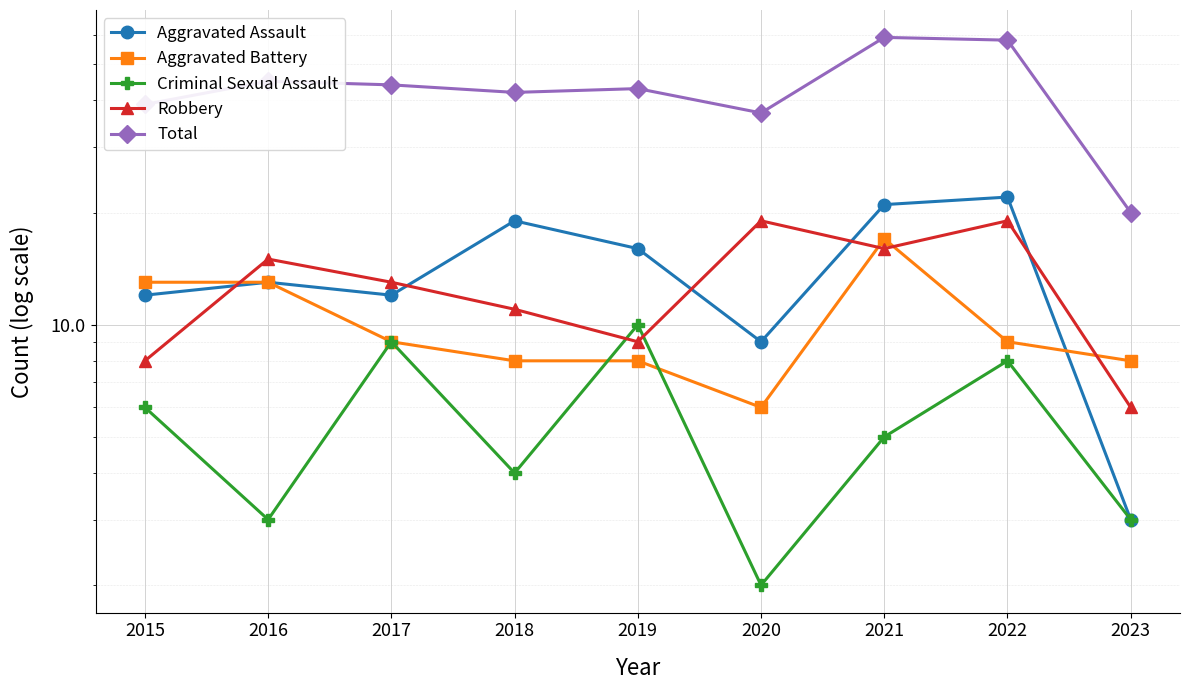

What are all the series names shown in the legend?

Aggravated Assault, Aggravated Battery, Criminal Sexual Assault, Robbery, Total